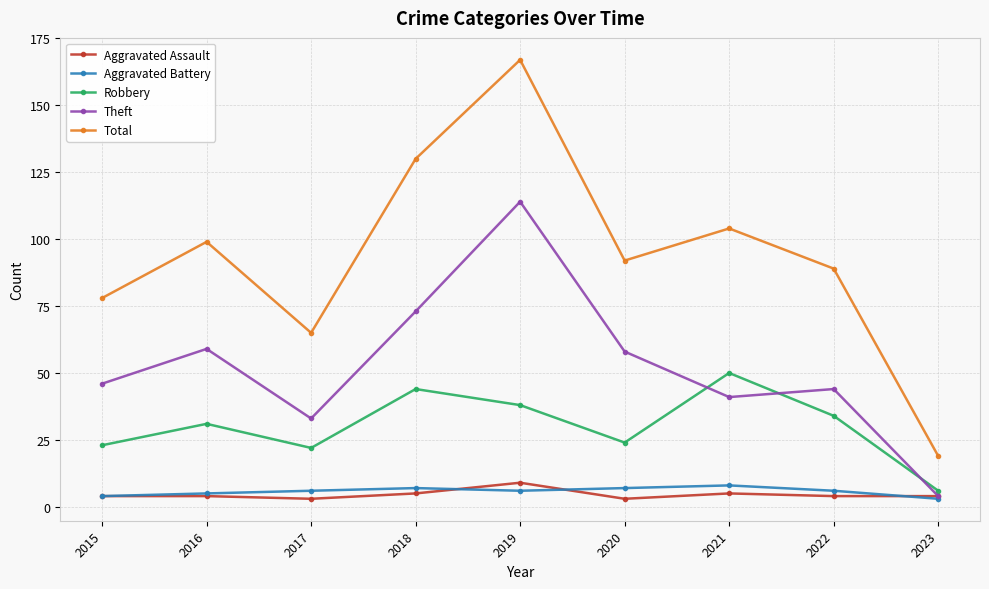

What is the difference between the maximum and second lowest values in the Total series?

102